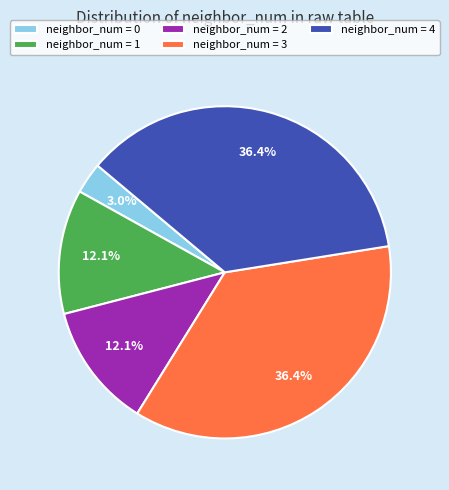

Does any single category account for the majority?

No